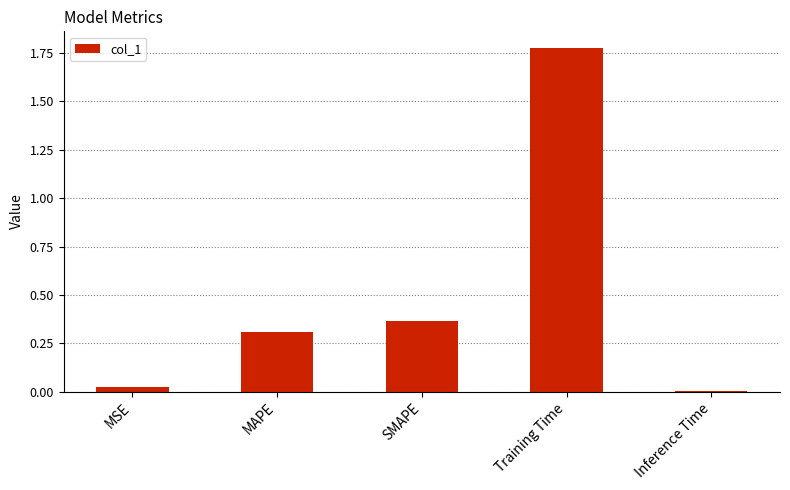

Which category has the highest value across all series?

Training Time